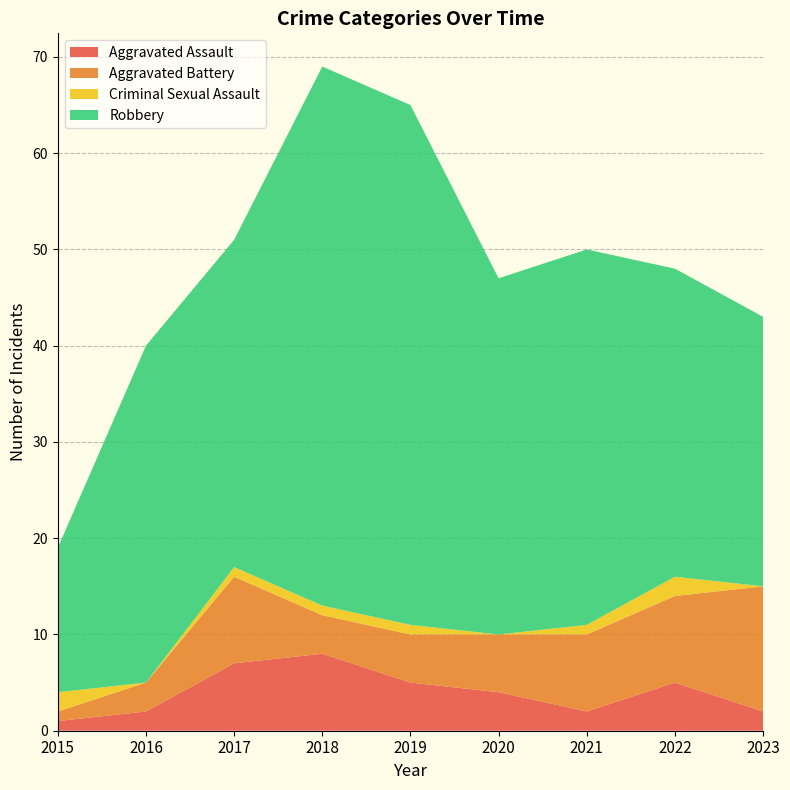

Reading left to right, what are all the values shown in this chart?

Aggravated Assault: 1	2	7	8	5	4	2	5	2
Aggravated Battery: 1	3	9	4	5	6	8	9	13
Criminal Sexual Assault: 2	0	1	1	1	0	1	2	0
Robbery: 15	35	34	56	54	37	39	32	28